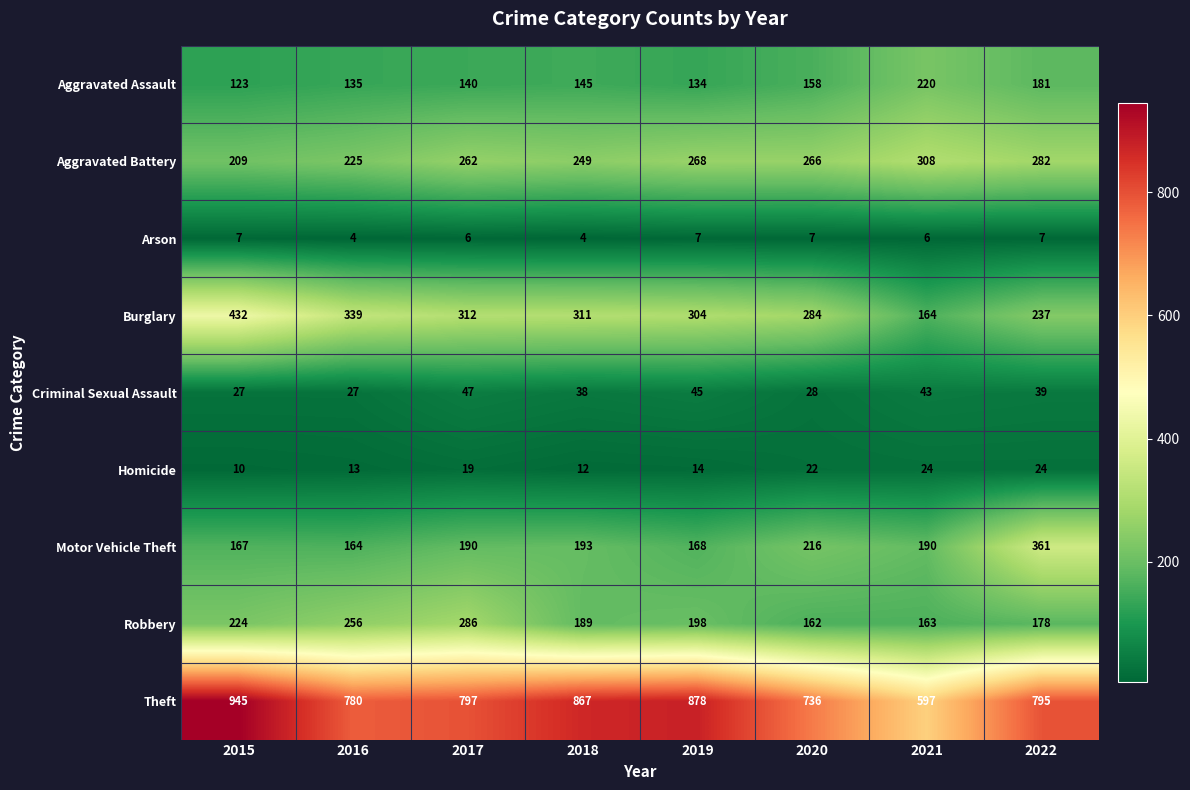

What is the greatest value displayed?

945